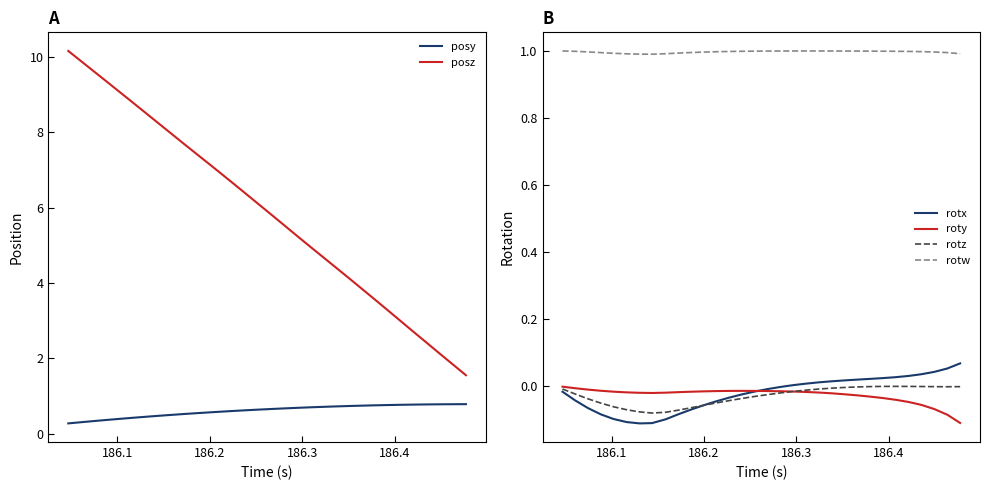

True or false: rotx and rotz cross at least once.

True